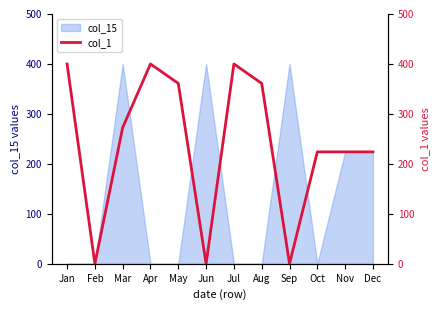

What is the difference between the maximum and minimum values?

400.0